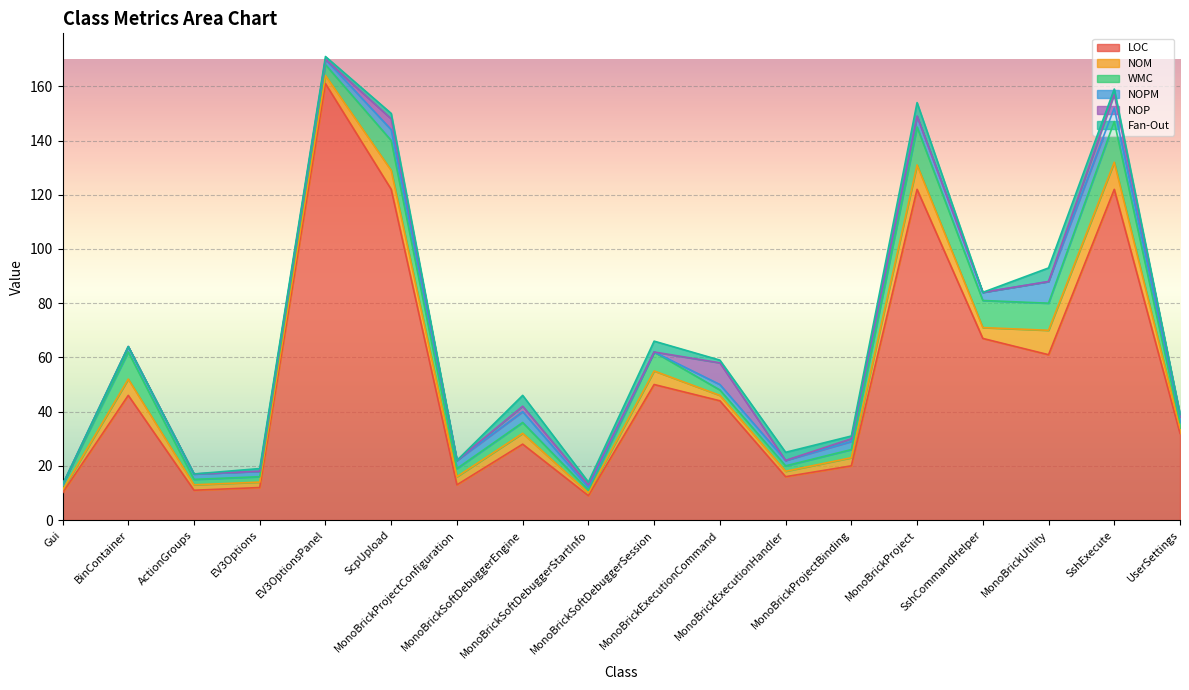

At how many categories does at least one series exceed 110?

4